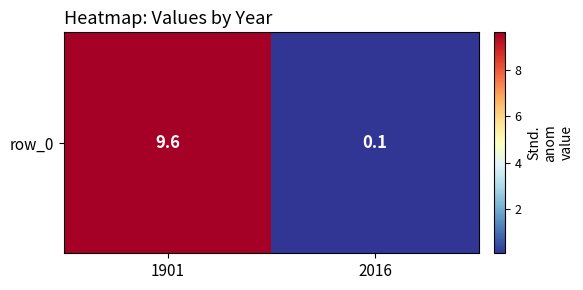

Reading left to right, what are all the values shown in this chart?

1901=9.6	2016=0.1